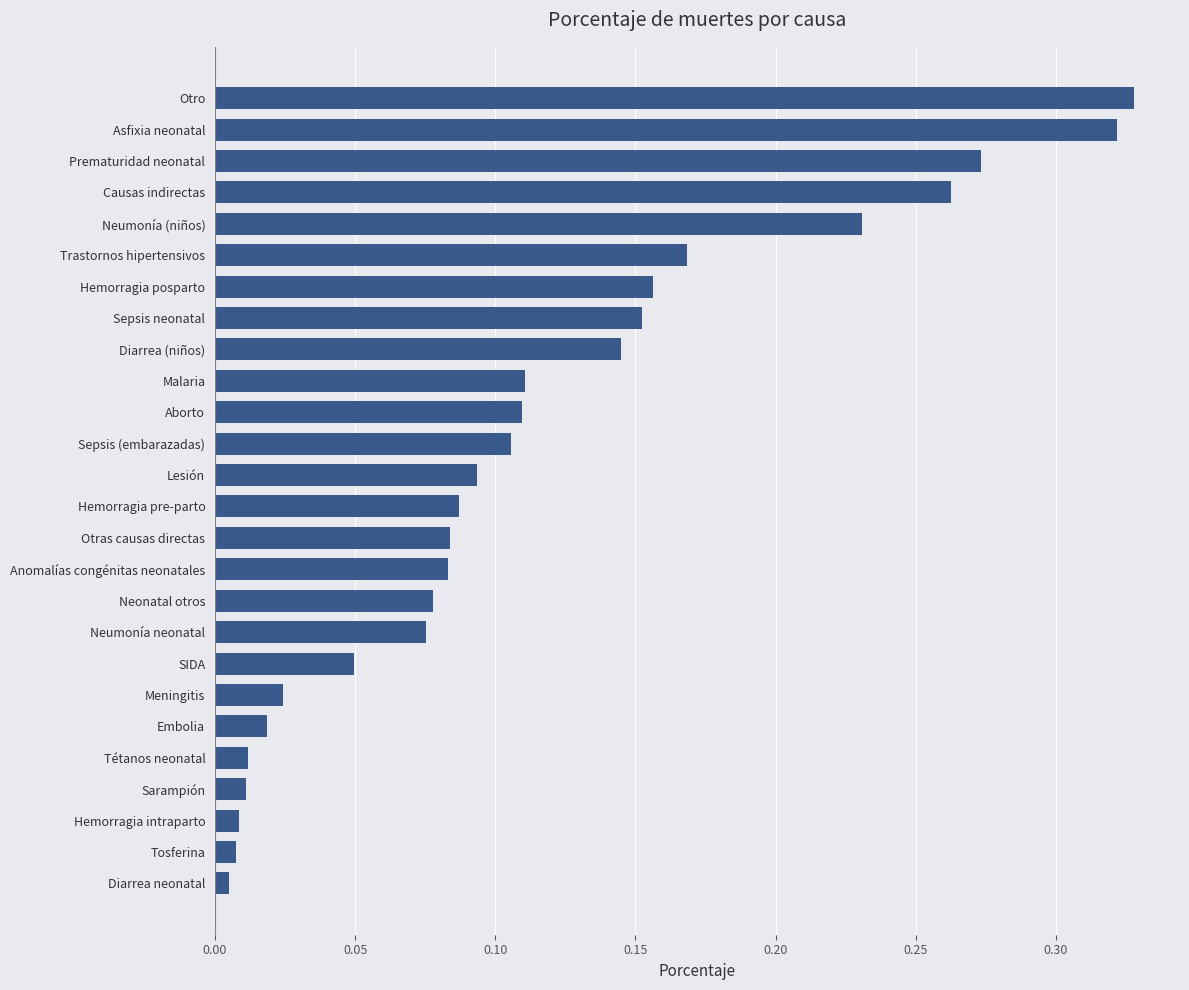

What is the sum of all values?

3.0